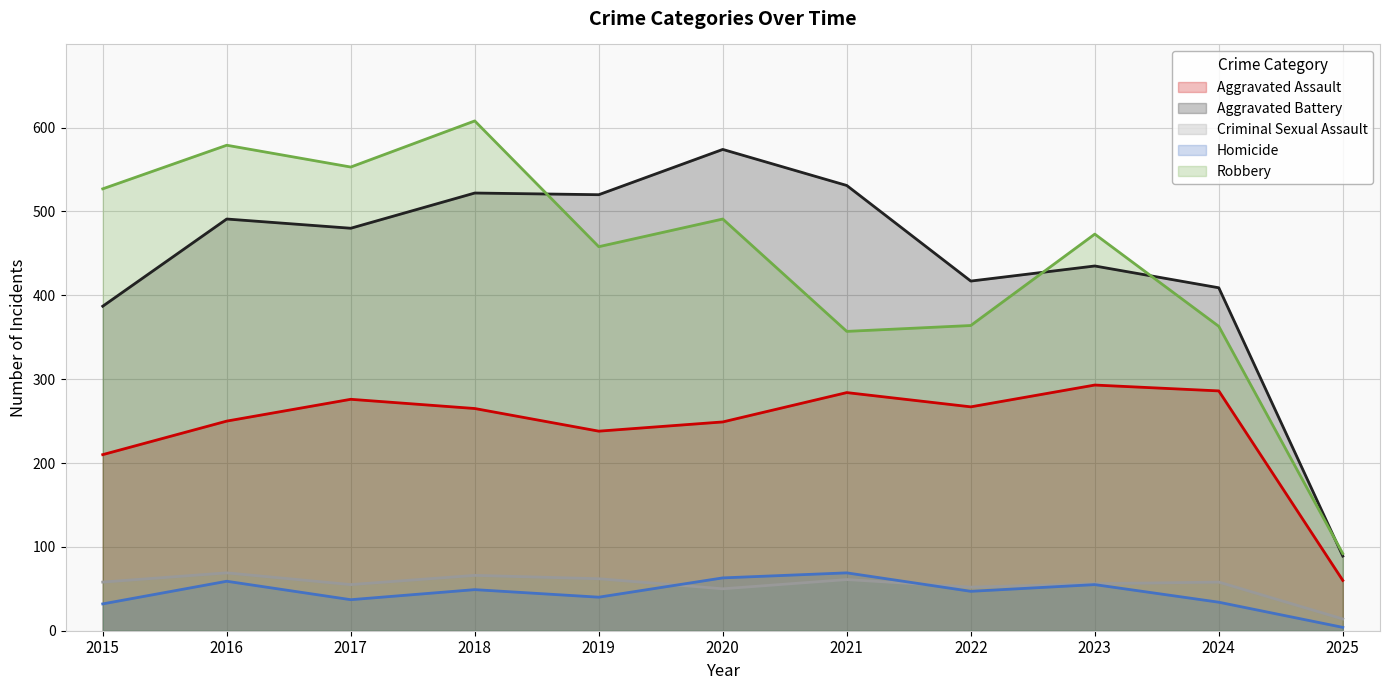

At which category does Aggravated Battery reach its first local peak?

2016